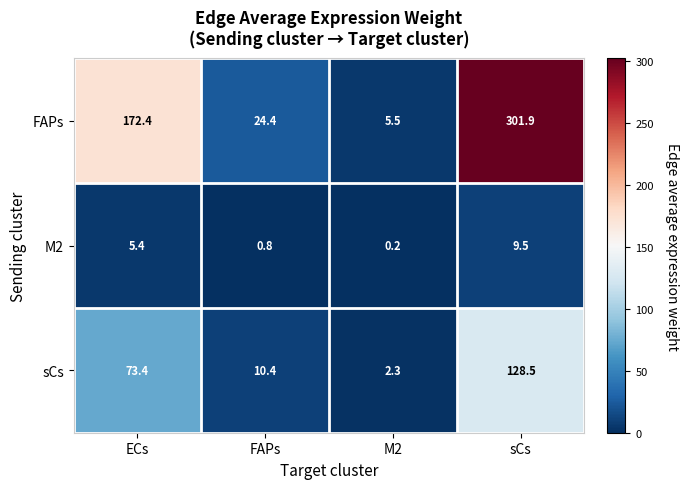

Reading left to right, transcribe all the data shown in this chart.

FAPs: 172.4	24.4	5.5	301.9
M2: 5.4	0.8	0.2	9.5
sCs: 73.4	10.4	2.3	128.5